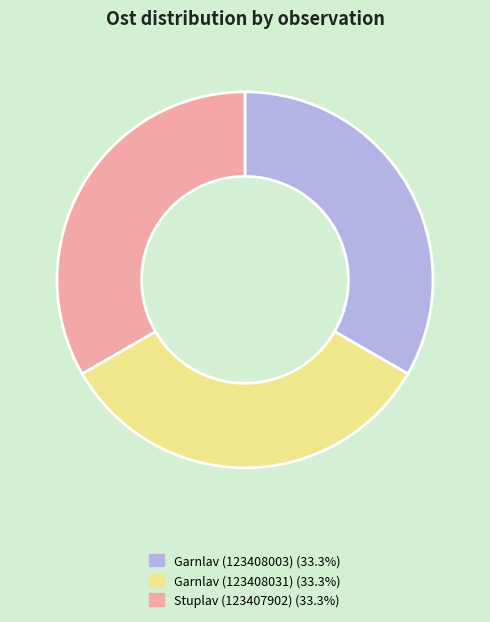

The Stuplav (123407902) slice represents 33% of the pie. True or false?

True